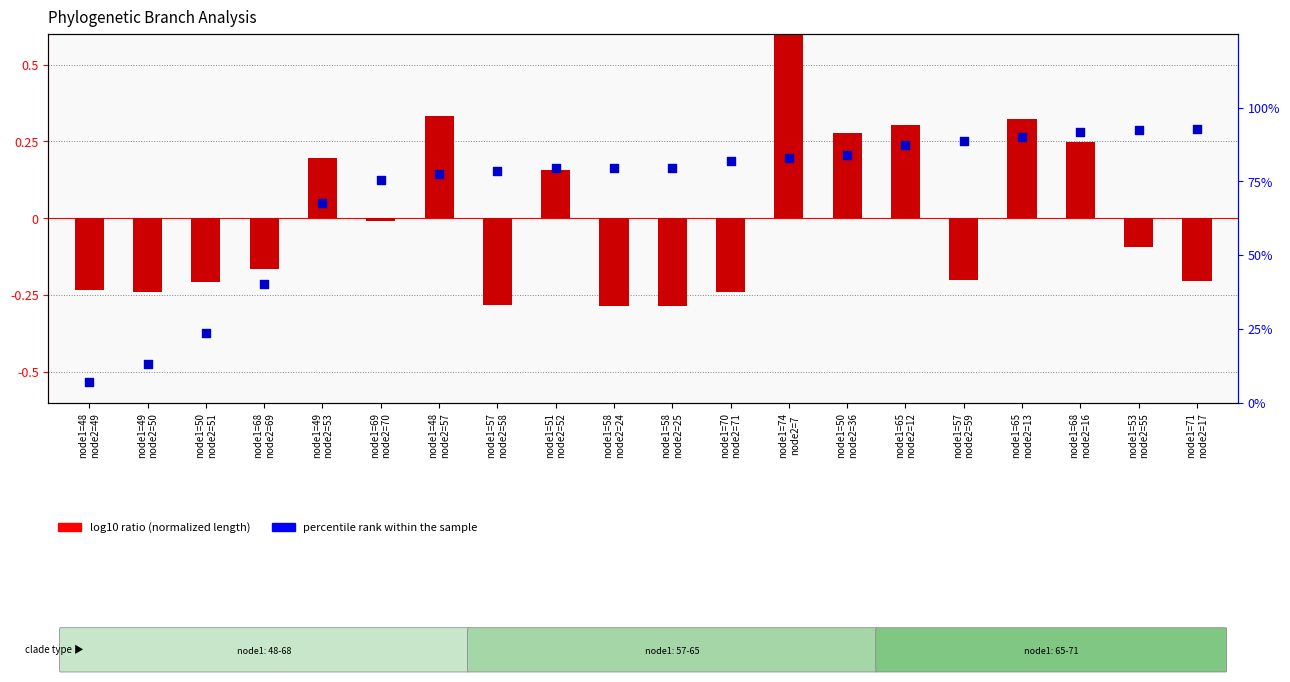

Which series contains the lowest Y value?

log10 ratio